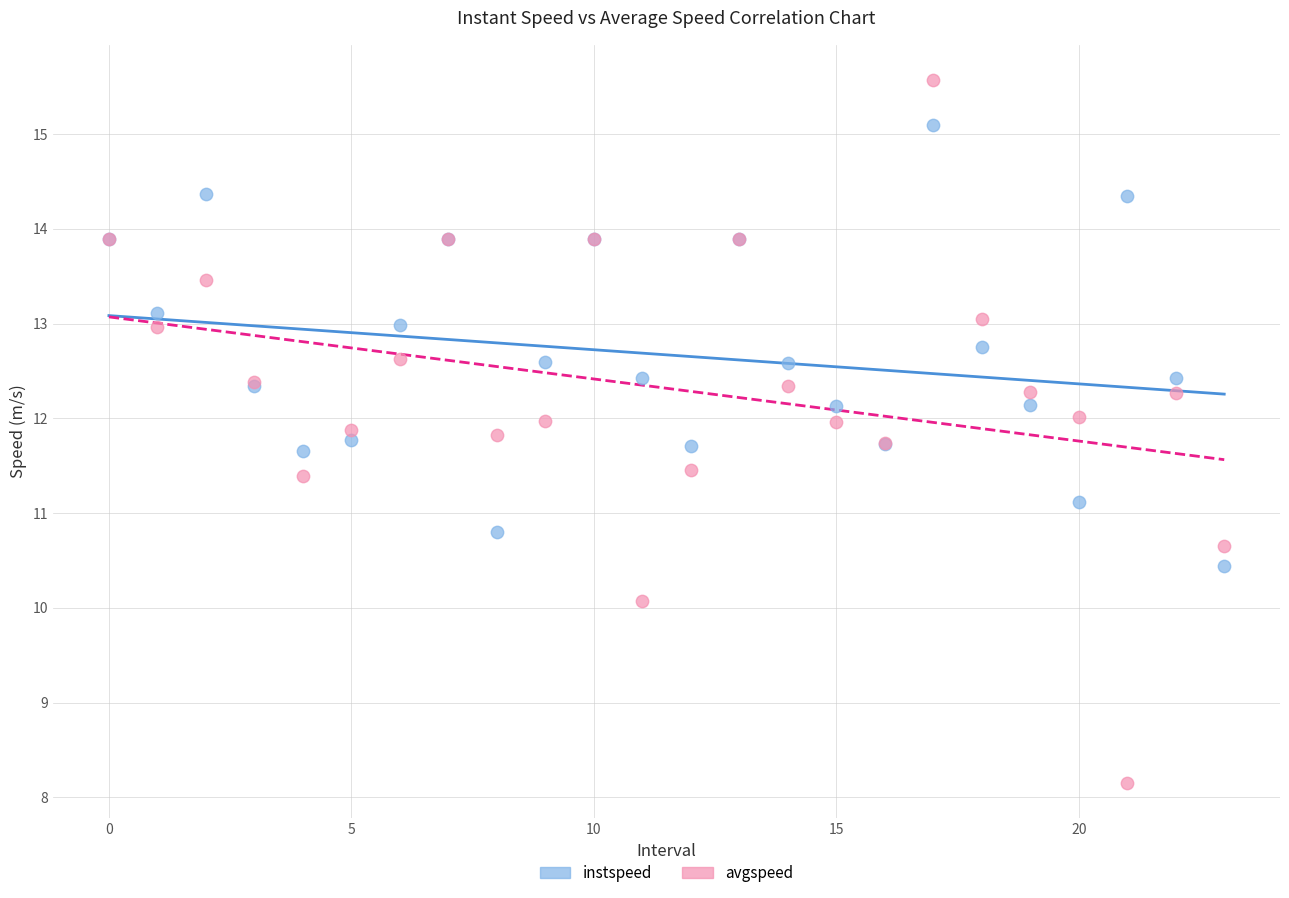

What are all the series names shown in the legend?

instspeed, avgspeed